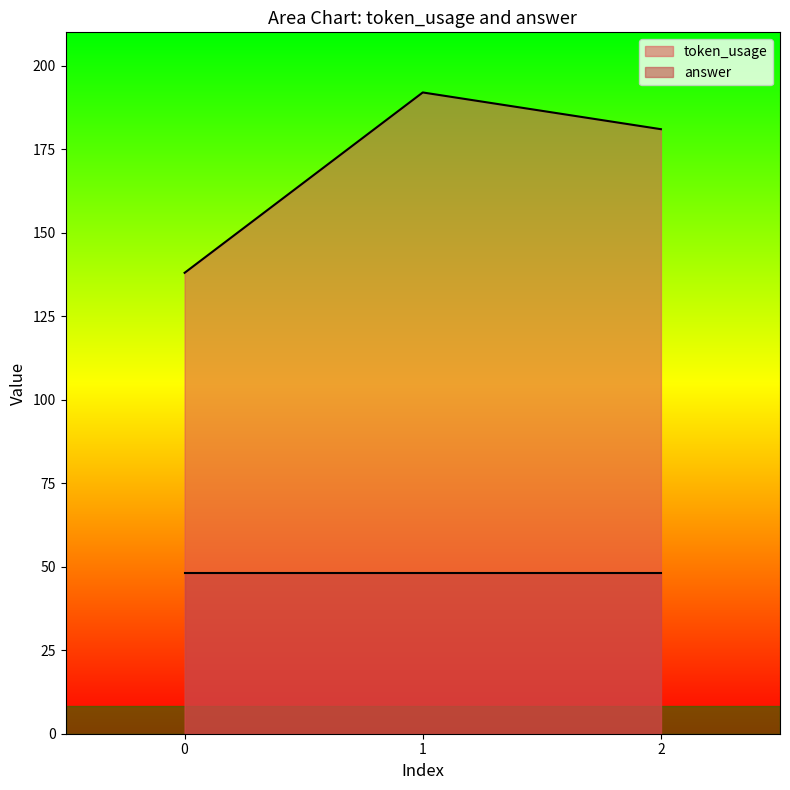

Which category has the highest value across all series?

1